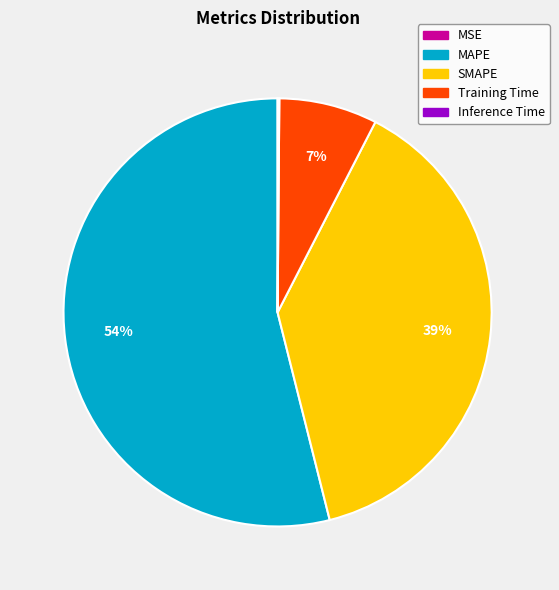

Is there a majority slice in this chart?

Yes